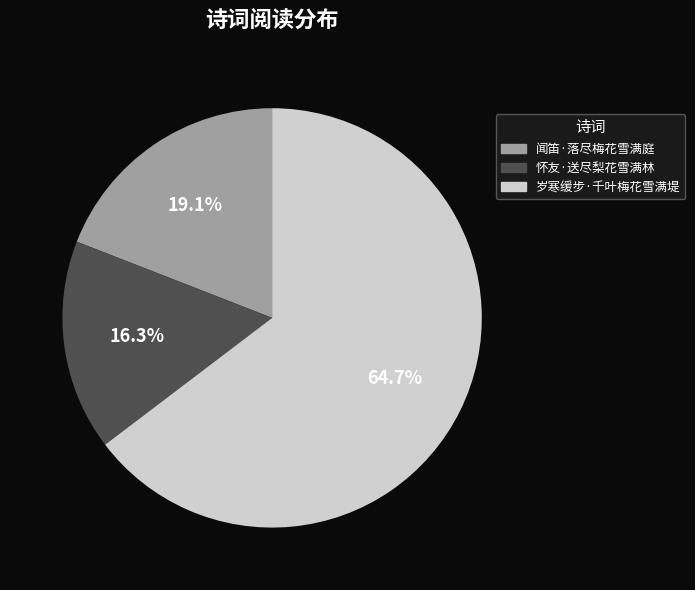

Which slice is the largest?

岁寒缓步·千叶梅花雪满堤